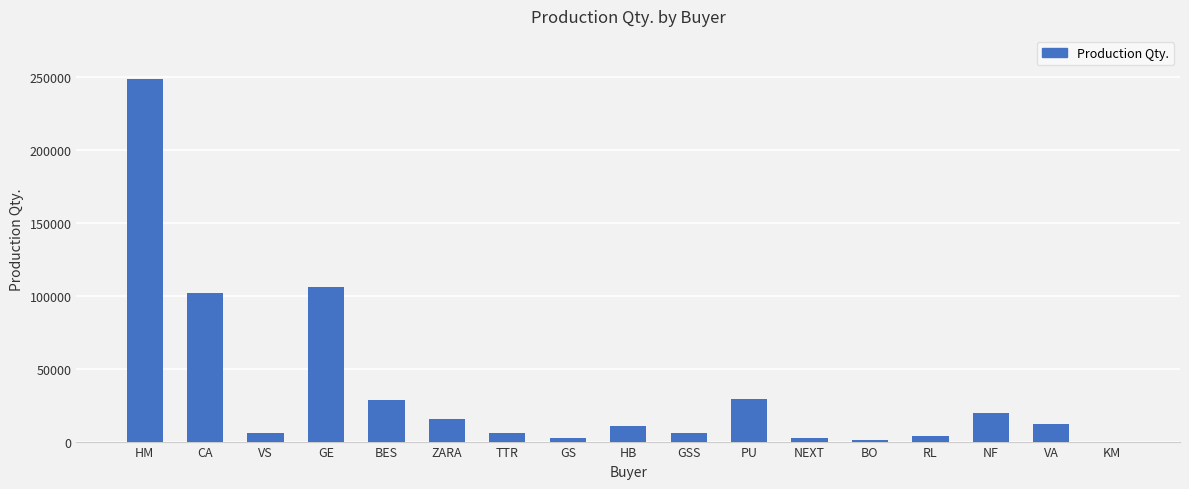

The value at CA is 58206. True or false?

False